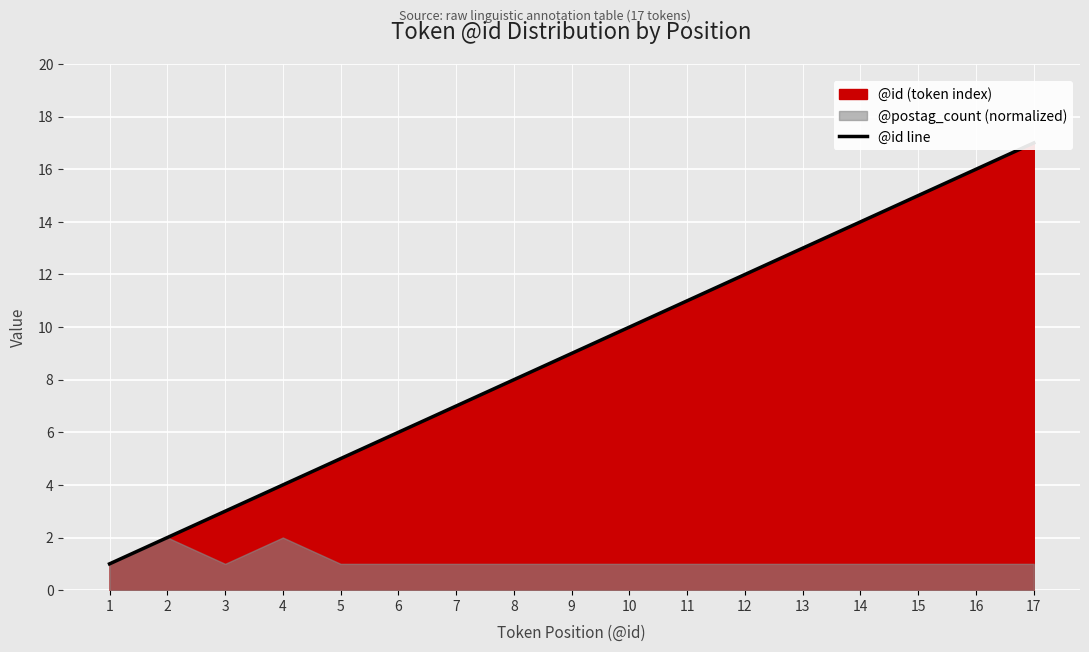

Rank the categories by value from highest to lowest.

17, 16, 15, 14, 13, 12, 11, 10, 9, 8, 7, 6, 5, 4, 3, 2, 1